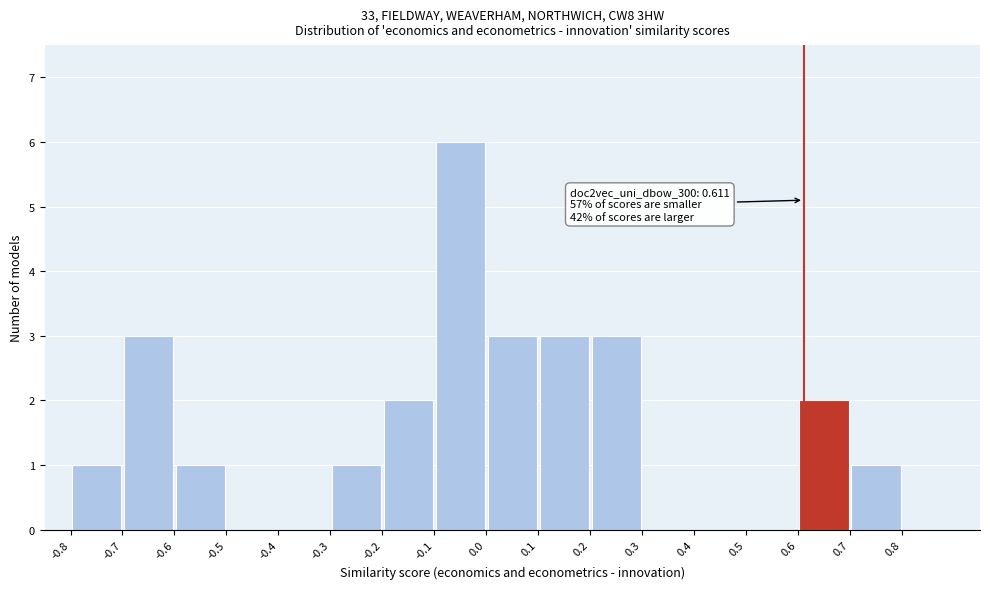

Over which range of the x-axis is the bar tallest?

-0.1 to 0.0